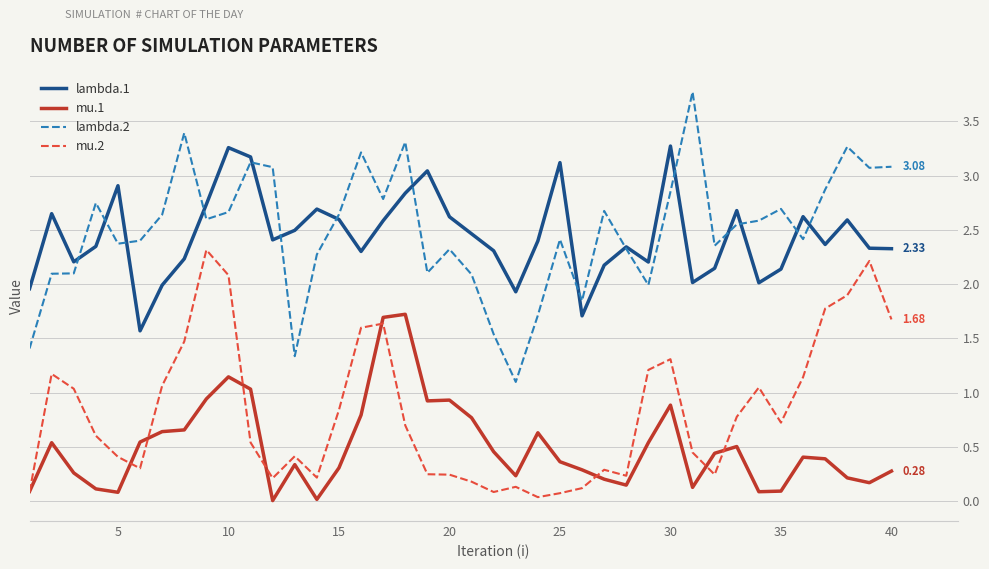

True or false: mu.1 and lambda.2 intersect in this chart.

False